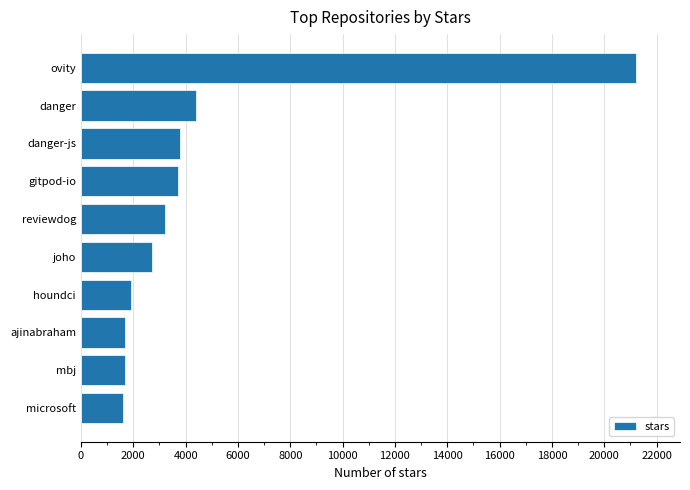

Reading bottom to top, what are all the values shown in this chart?

microsoft=1600	mbj=1700	ajinabraham=1700	houndci=1900	joho=2700	reviewdog=3200	gitpod-io=3700	danger-js=3800	danger=4400	ovity=21200